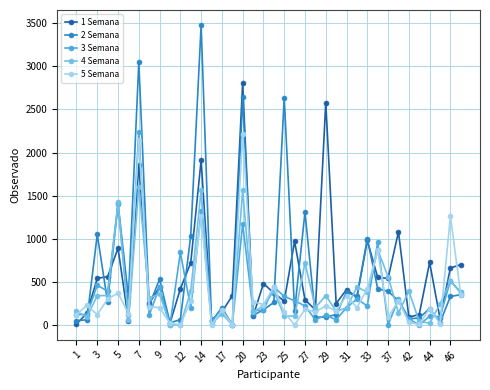

What is the maximum value shown in the chart?

3480